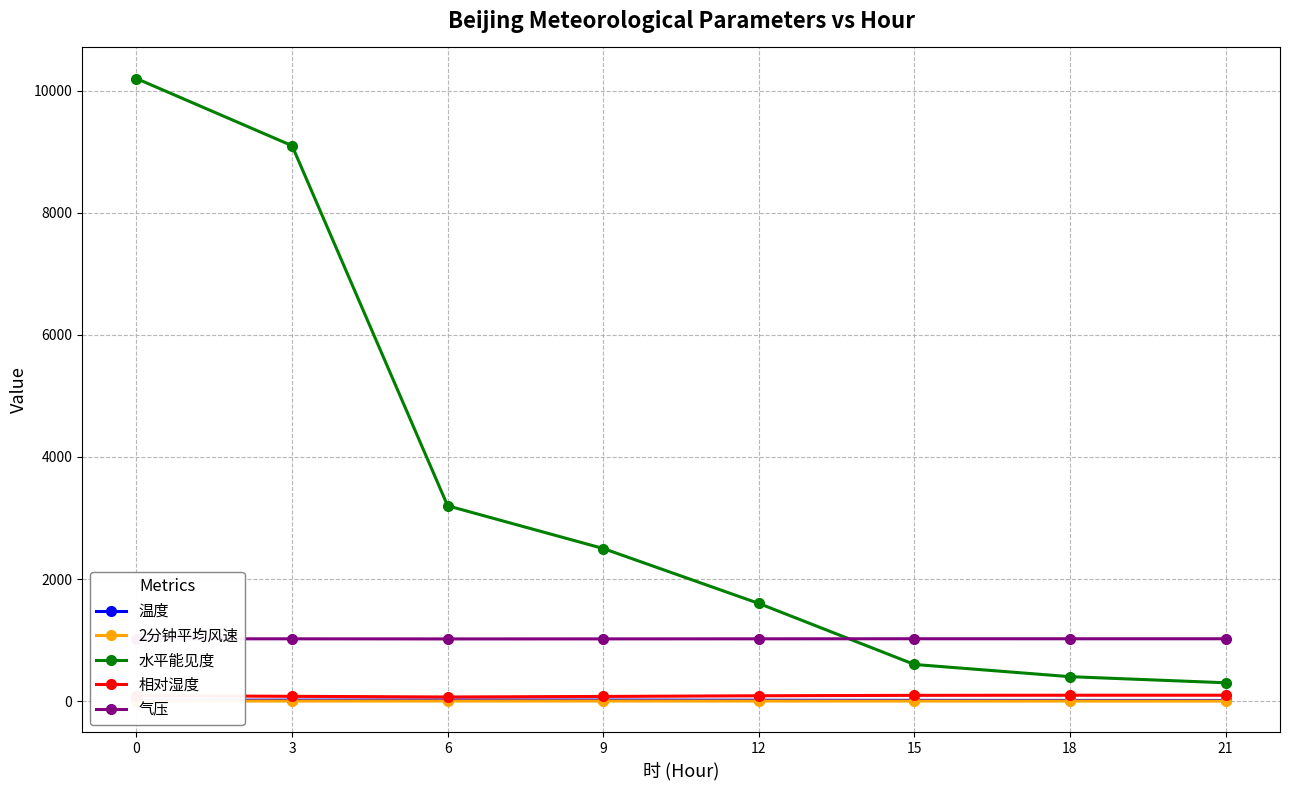

At how many categories does at least one series exceed 2594?

3